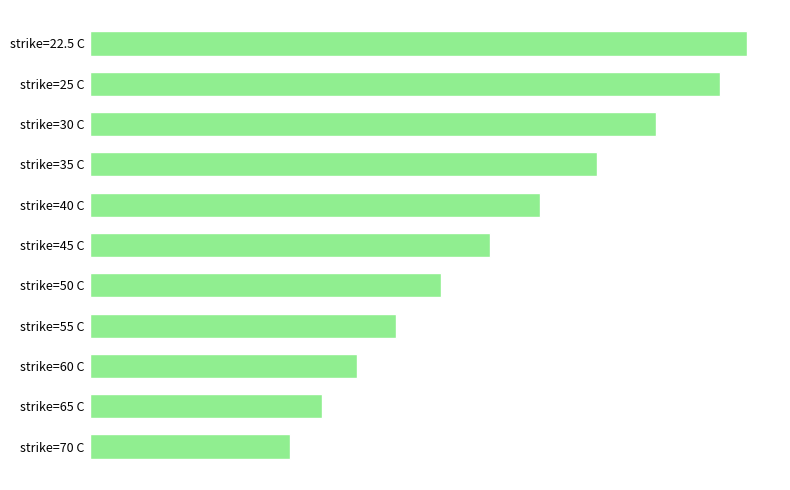

Are the bars horizontal?

Yes